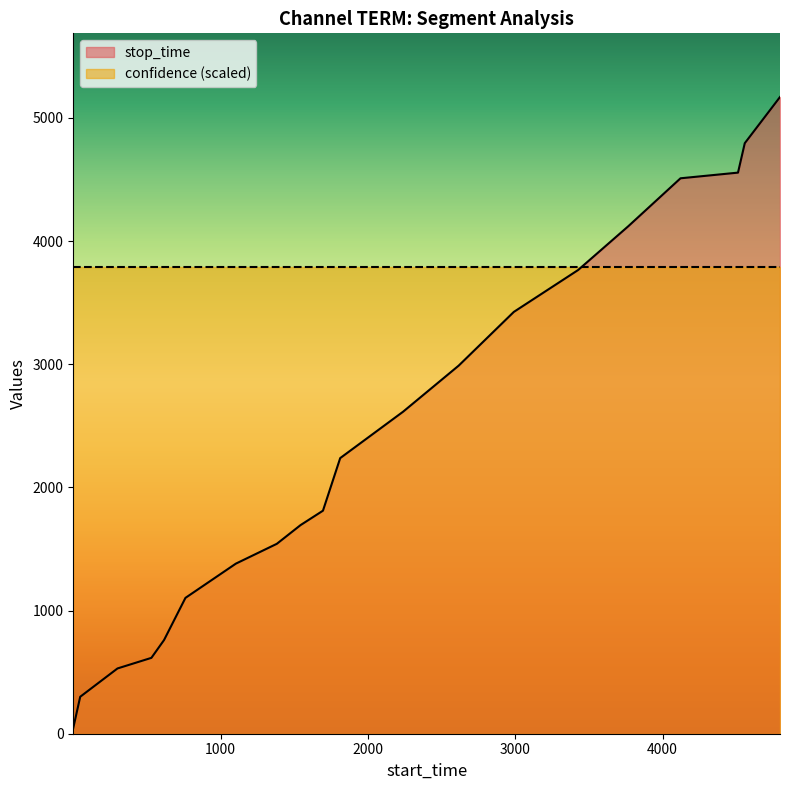

Approximately how many times larger is the value at 4121 compared to 1812?

2.0